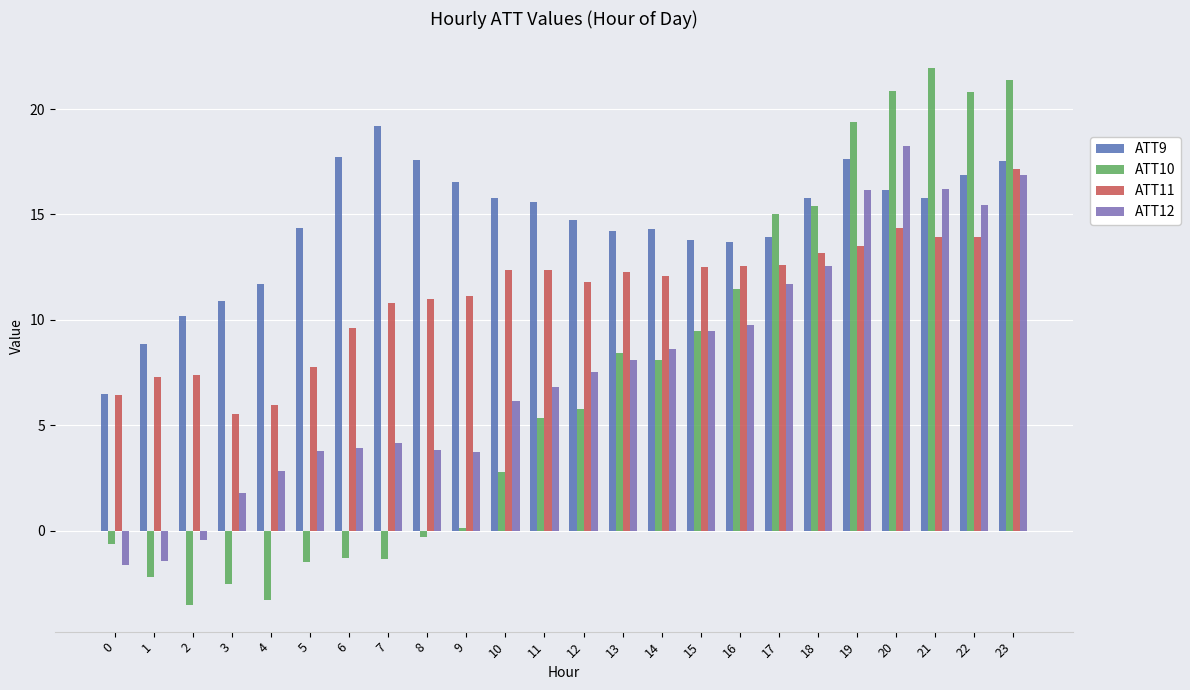

Does the chart contain any negative values?

Yes